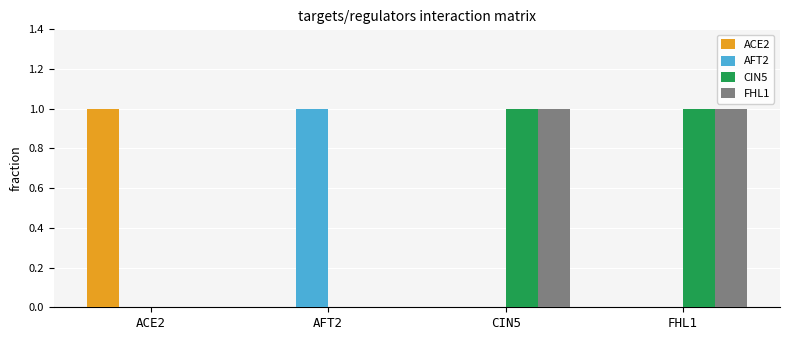

The AFT2 series shows 1 at ACE2. True or false?

False